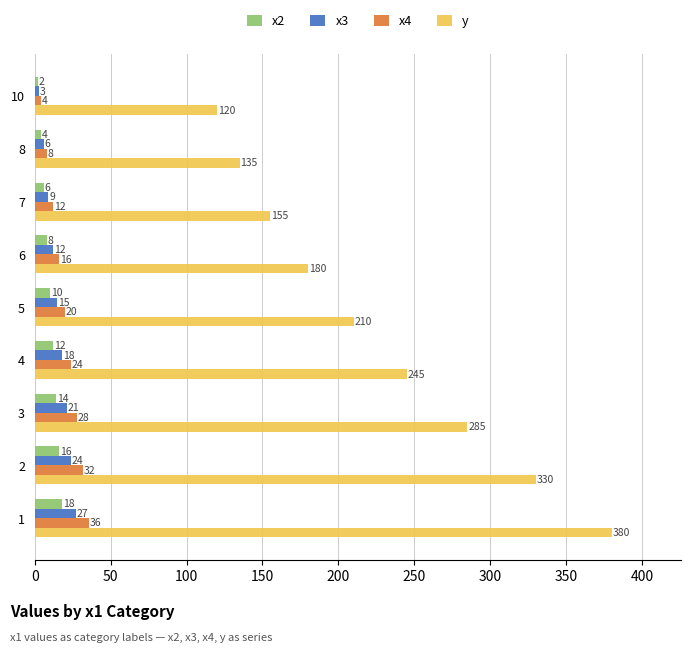

At which category does the chart reach its peak across all series?

1